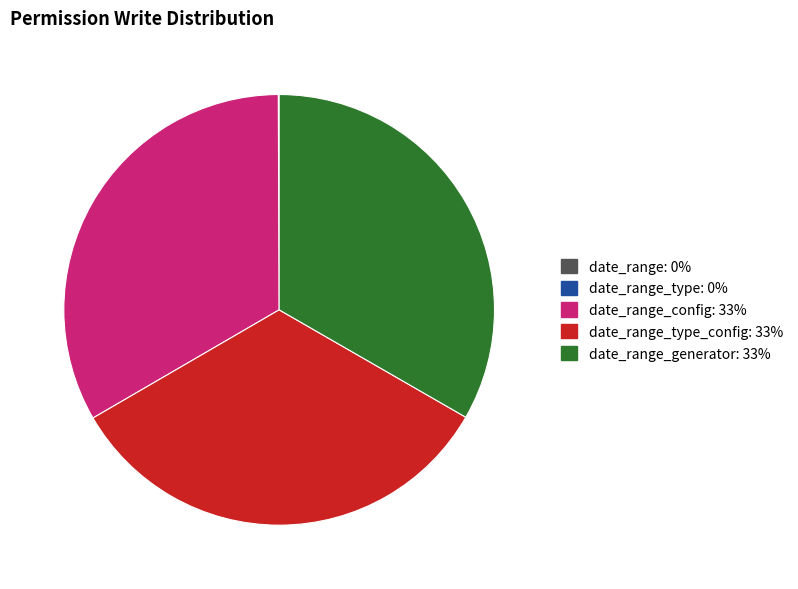

Is there a majority slice in this chart?

No